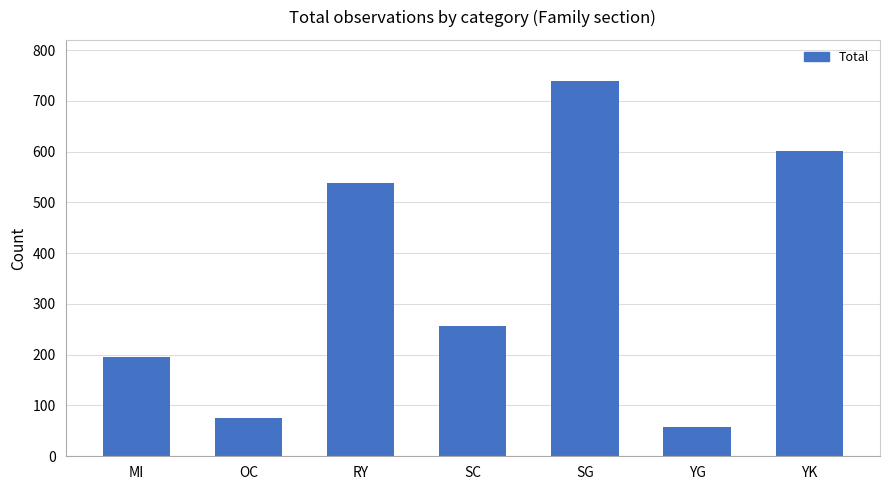

What is the change in value from OC to YK?

+527